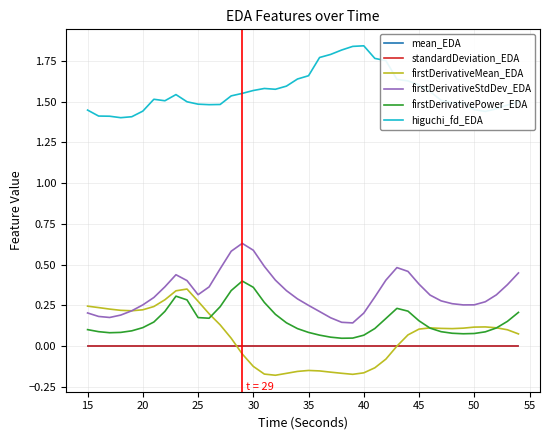

True or false: higuchi_fd_EDA and firstDerivativePower_EDA intersect in this chart.

False